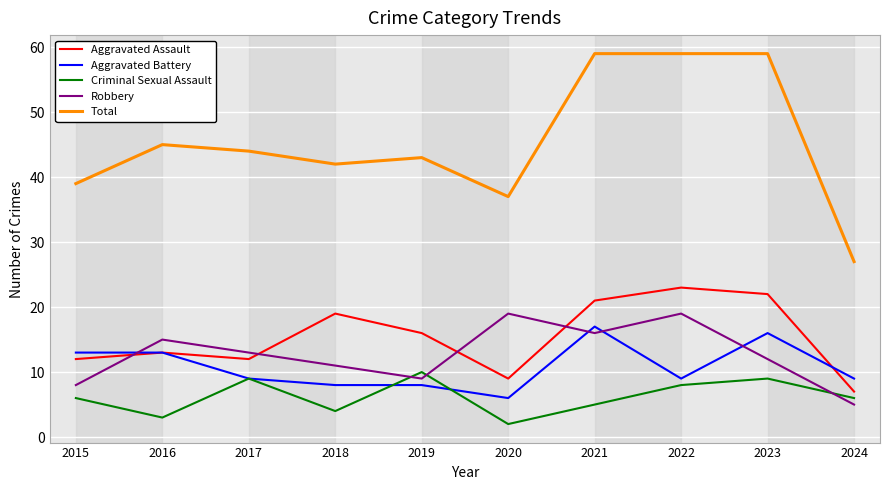

Between which two adjacent categories do Robbery and Criminal Sexual Assault first intersect?

2018 and 2019